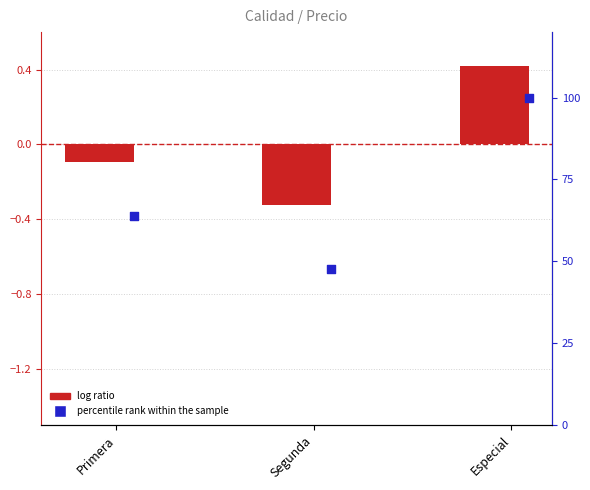

Which series contains the highest Y value?

percentile rank within the sample